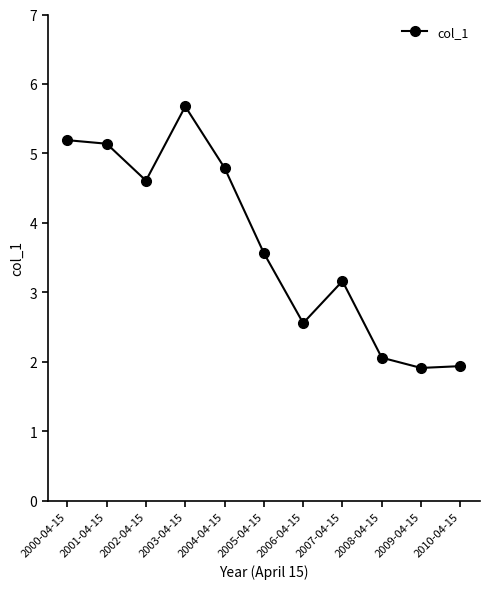

What is the smallest value displayed?

1.9